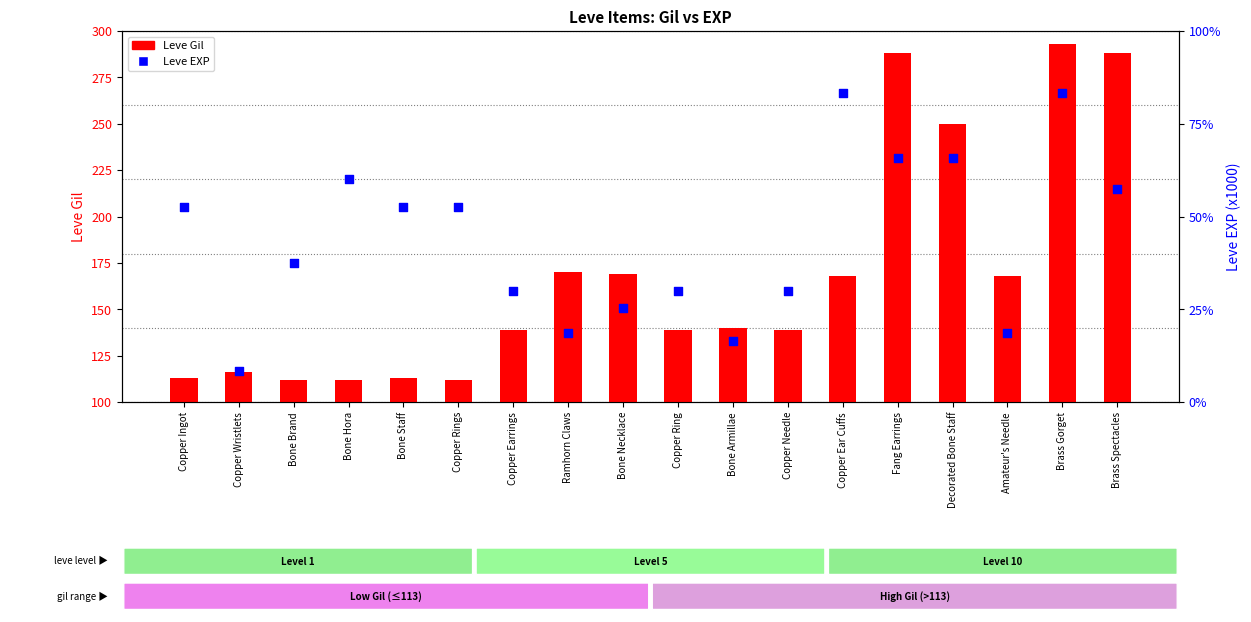

Which series contains the highest Y value?

Leve Gil